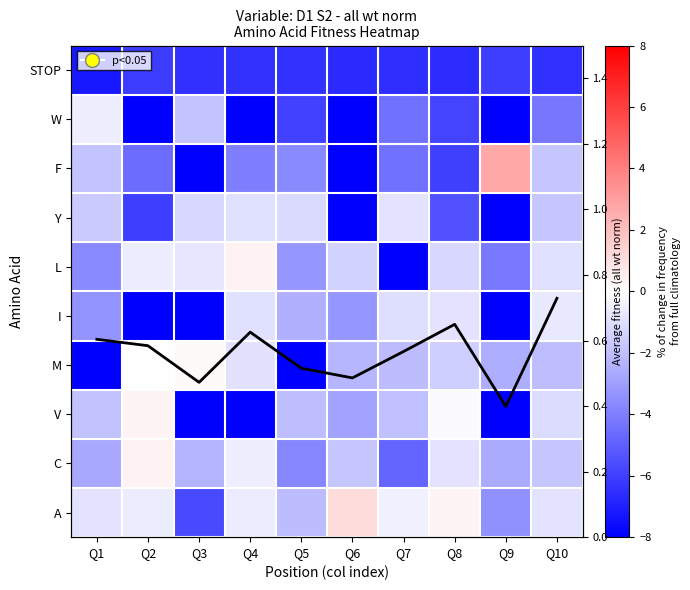

Which category has the highest value in the C series?

Q2